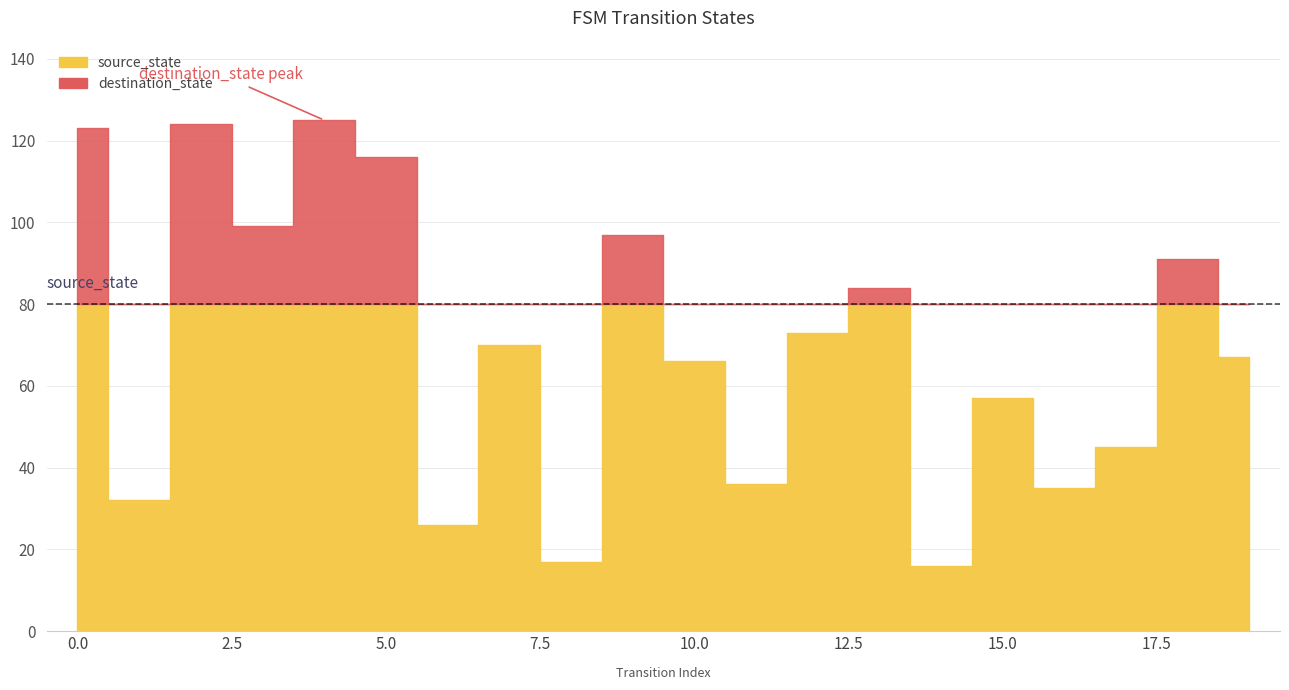

List the series in order of their overall mean, lowest first.

source_state, destination_state